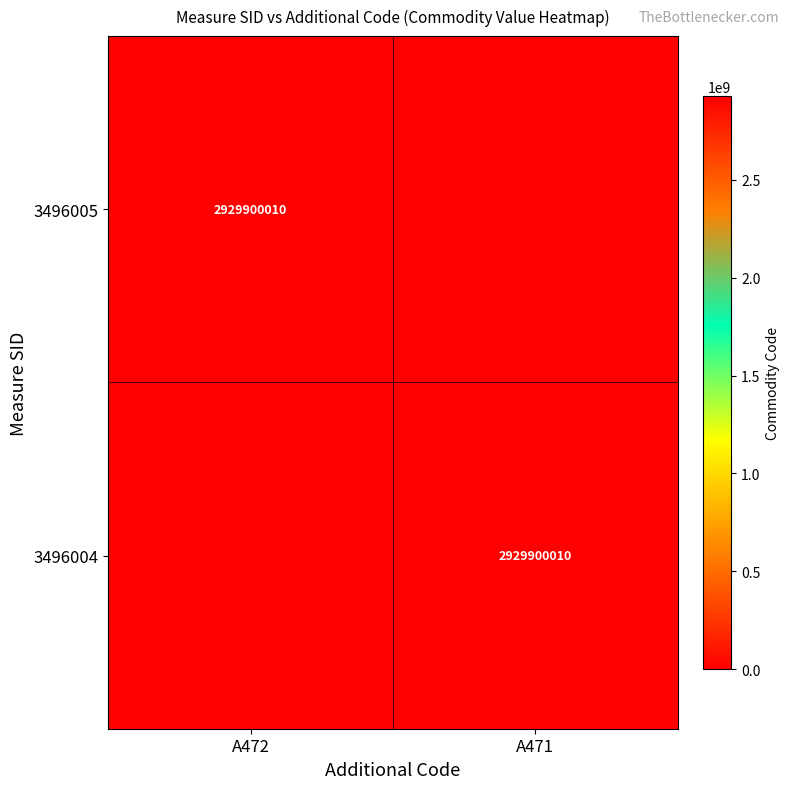

Is it true that 3496005 equals 2929900010 at A472?

True